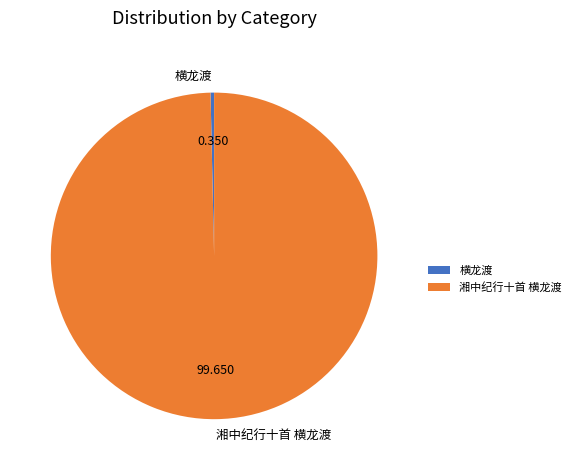

Count the number of slices in the pie.

2